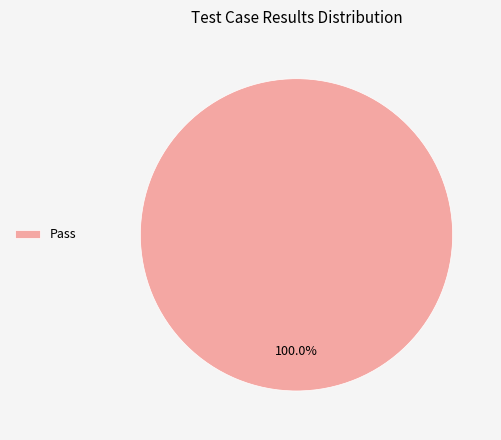

Rank the categories by value from highest to lowest.

Pass